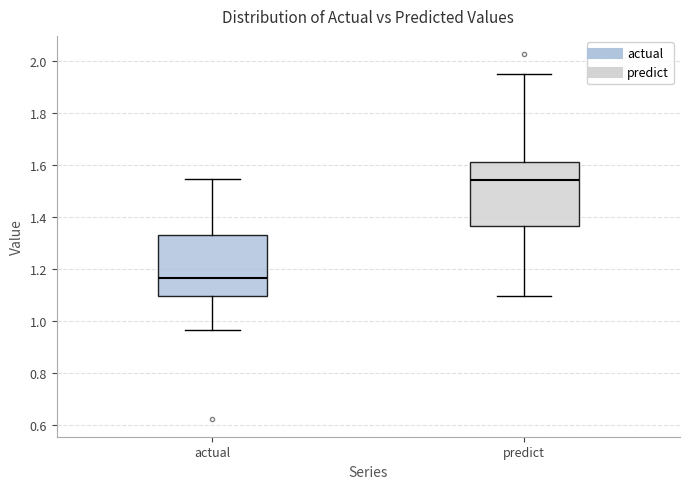

Reading left to right, read every box against the y-axis: the position of its median line, the range the box covers, and the ends of its whiskers. The values are not printed on the chart, so give them approximately, as read against the axis.

actual: median 1.16, box 1.10 to 1.34, whiskers 0.96 to 1.54
predict: median 1.54, box 1.36 to 1.62, whiskers 1.10 to 1.96